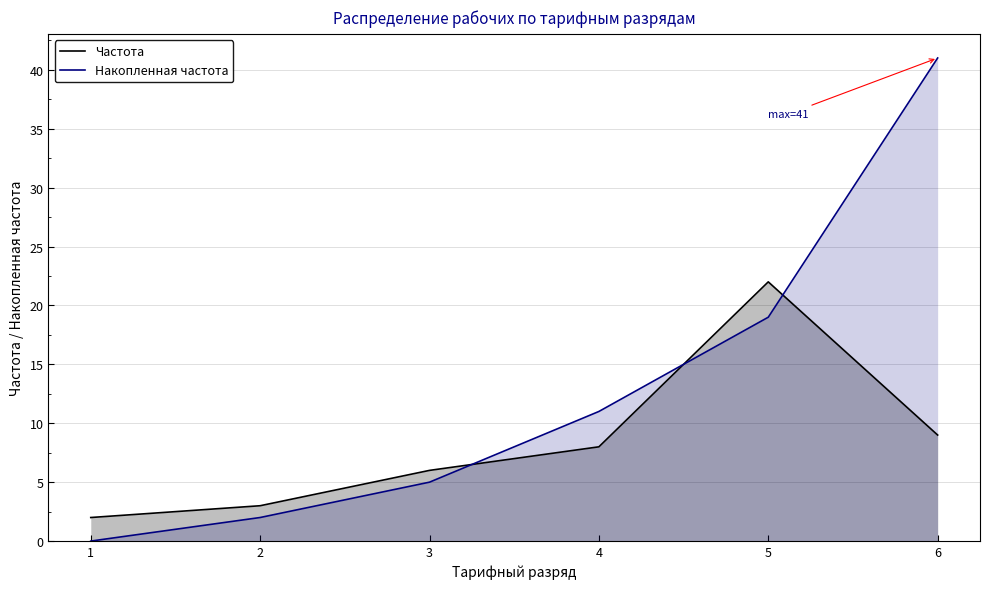

What is the difference between the maximum and minimum values in the Частота series?

20